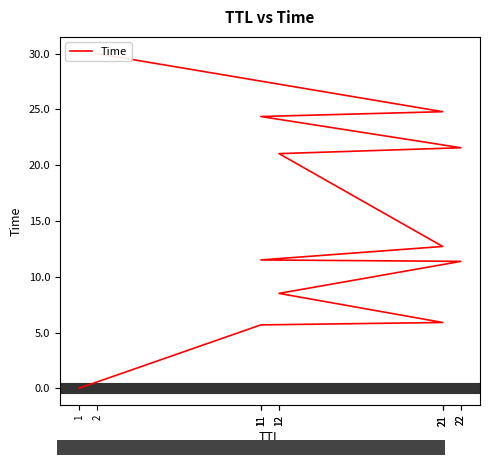

List the labels in order of value, smallest first.

1, 11, 21, 12, 22, 11, 21, 12, 22, 11, 21, 2